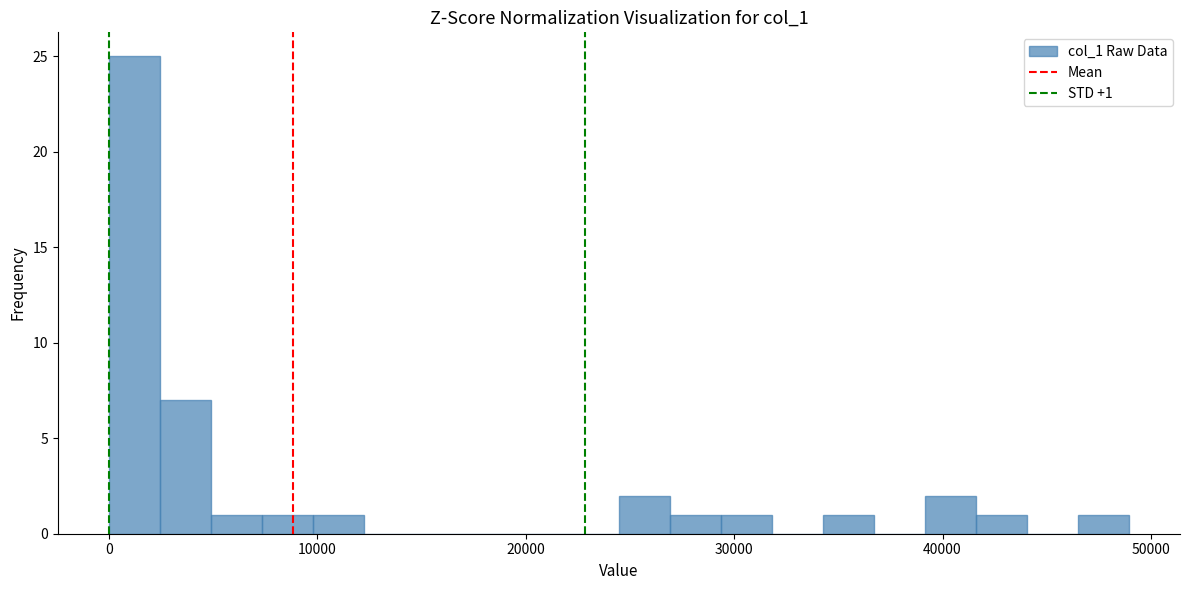

Around what value on the x-axis is the tallest bar? Give the approximate position of its centre, as read against the axis.

1000